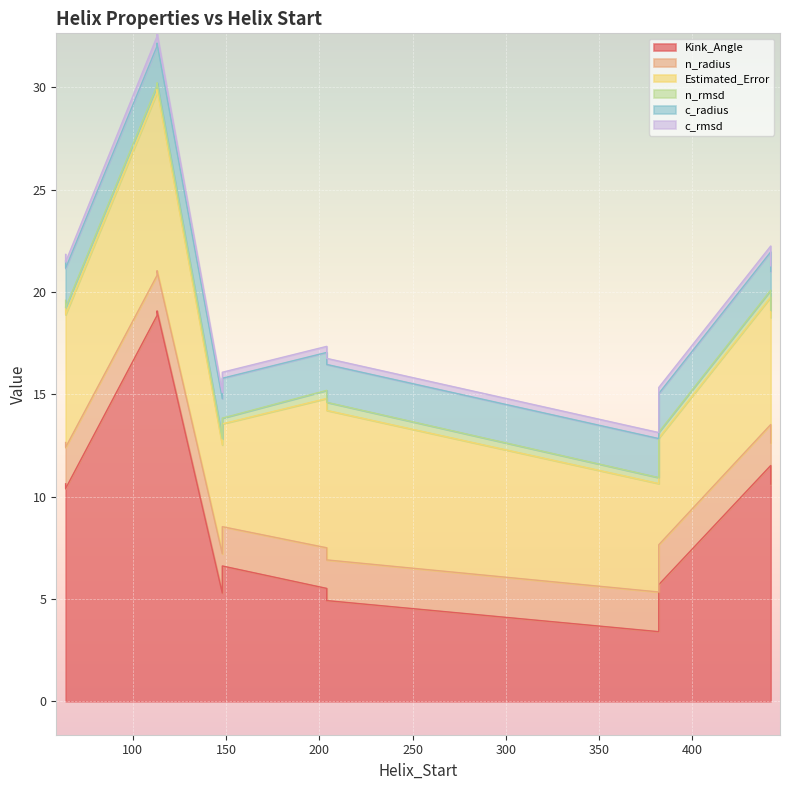

What is the total value across all series at 382?

15.3